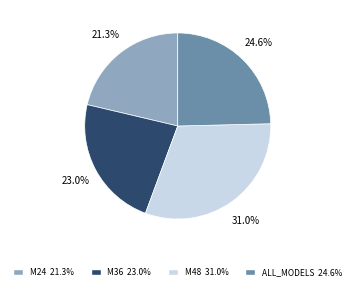

How many segments does this pie chart have?

4